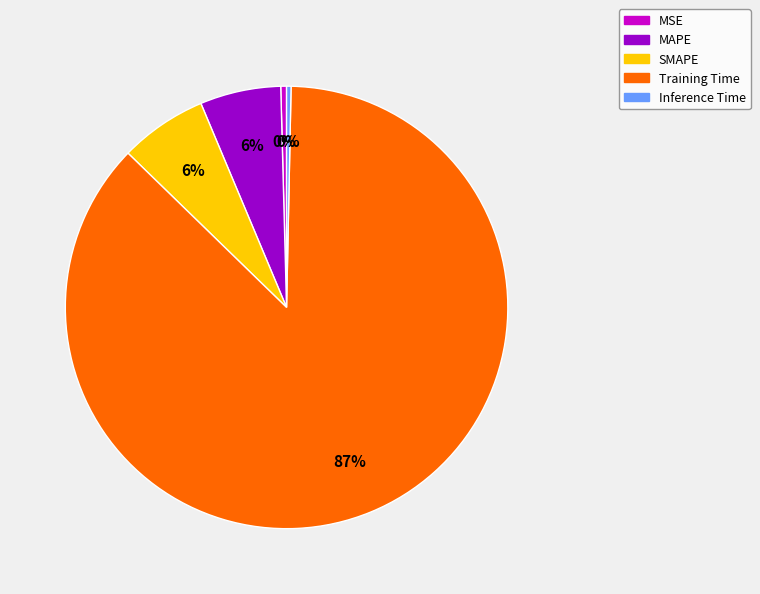

Between MAPE and Training Time, which is larger?

Training Time